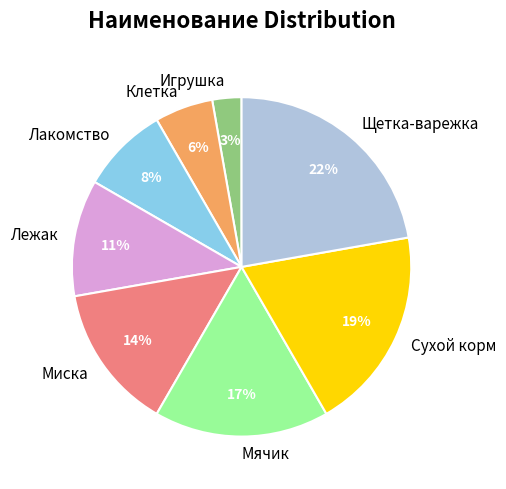

Is there any slice that represents more than half of the pie?

No